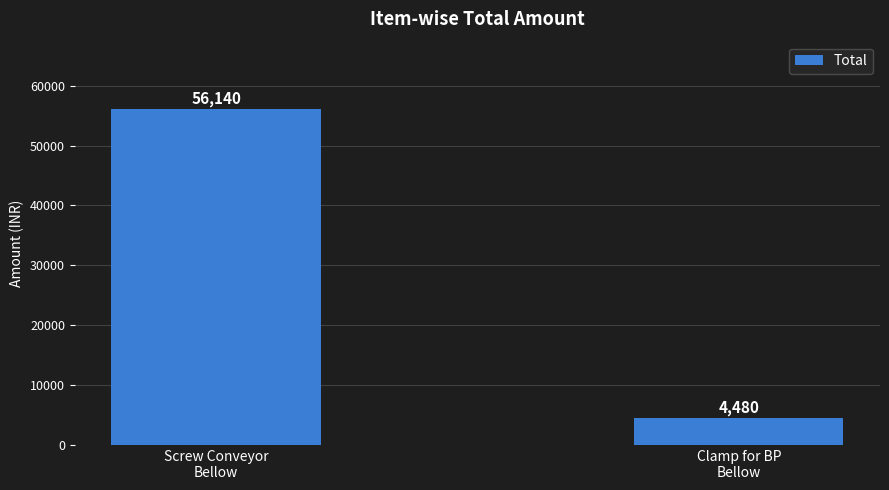

Rank the categories by value from highest to lowest.

Screw Conveyor
Bellow, Clamp for BP
Bellow